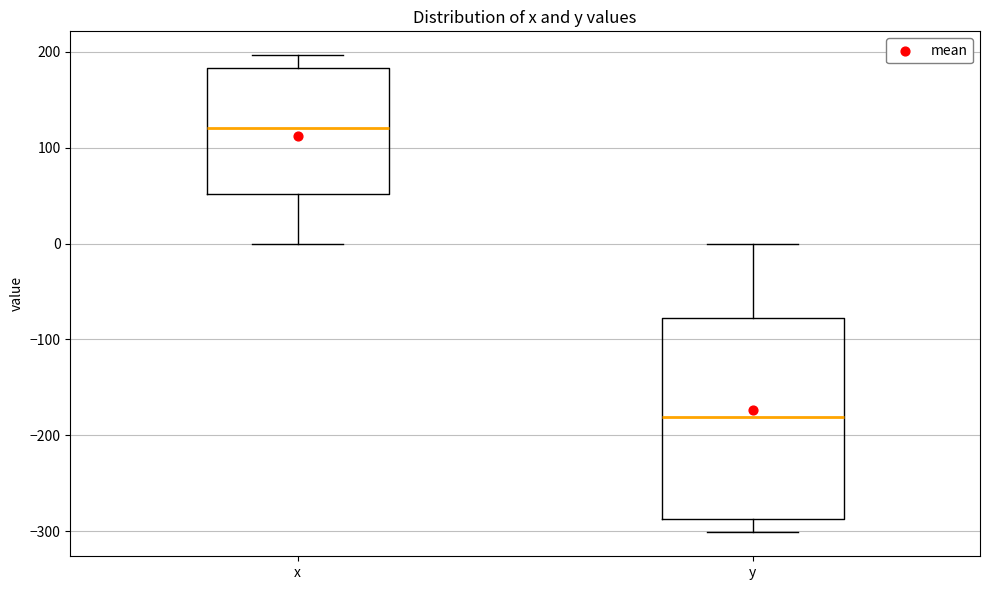

Which box has the lowest median line?

y